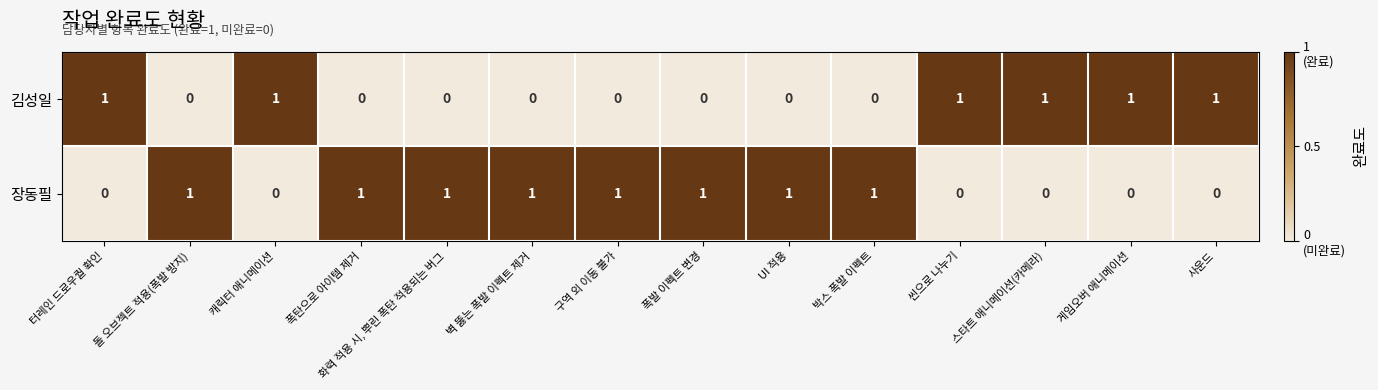

Rank the series at 터레인 드로우퀄 확인 from lowest to highest value.

장동필, 김성일